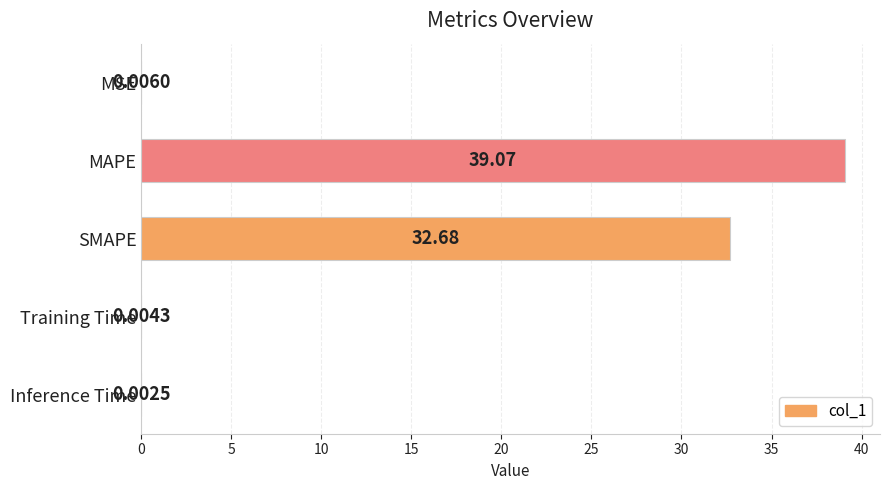

Does the chart contain stacked bars?

No